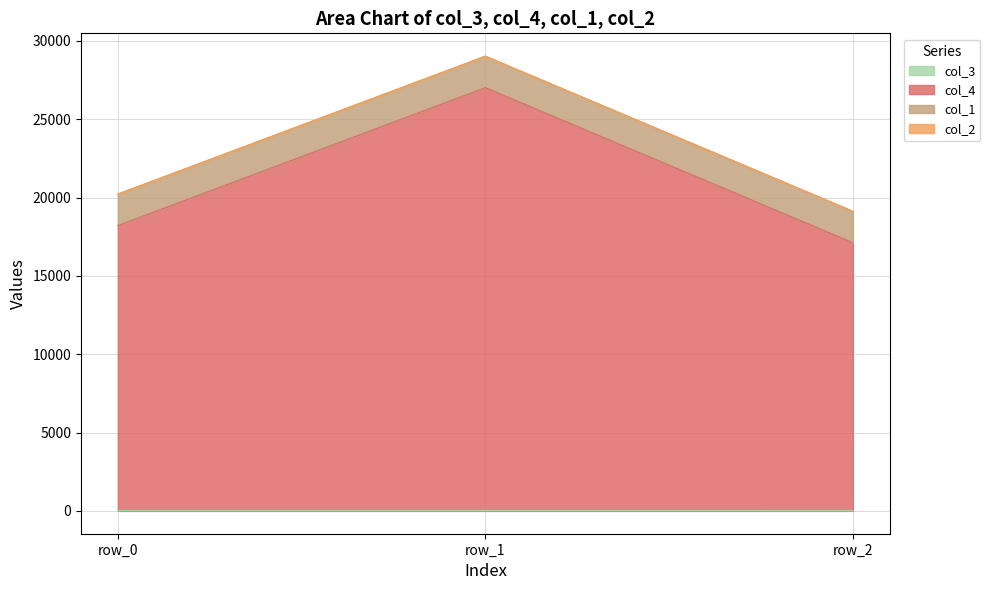

What is the value of the col_3 point at the 1st from the left?

20